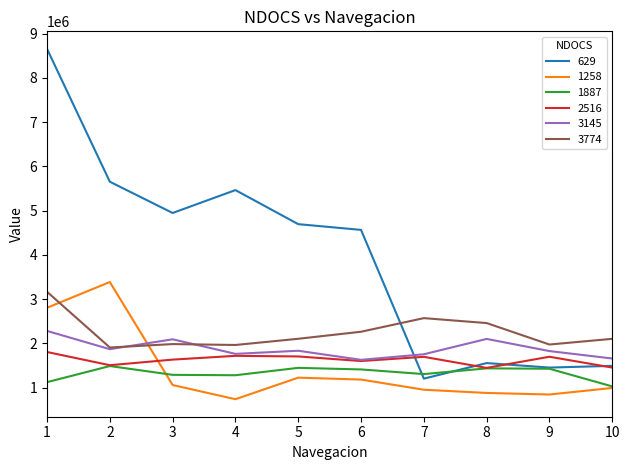

What is the maximum value shown in the chart?

8655789